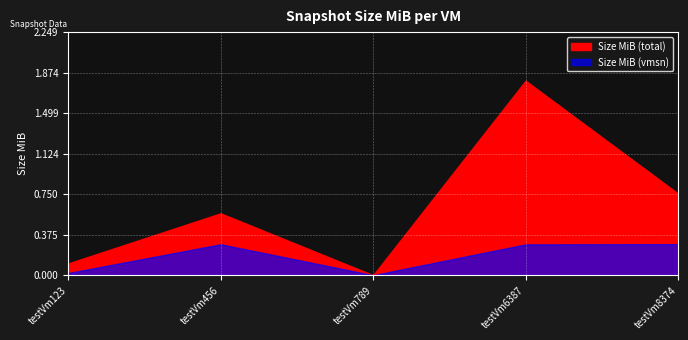

What is the difference between the maximum and second lowest values in the Size MiB (total) series?

1.7